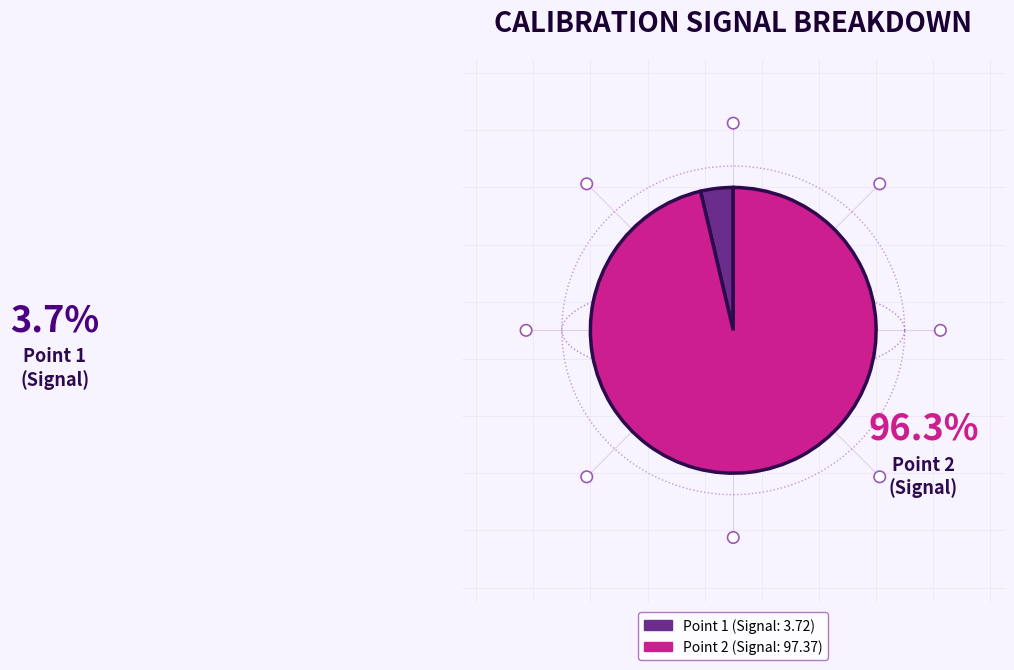

Does Point 1 account for over 50% of the chart?

No